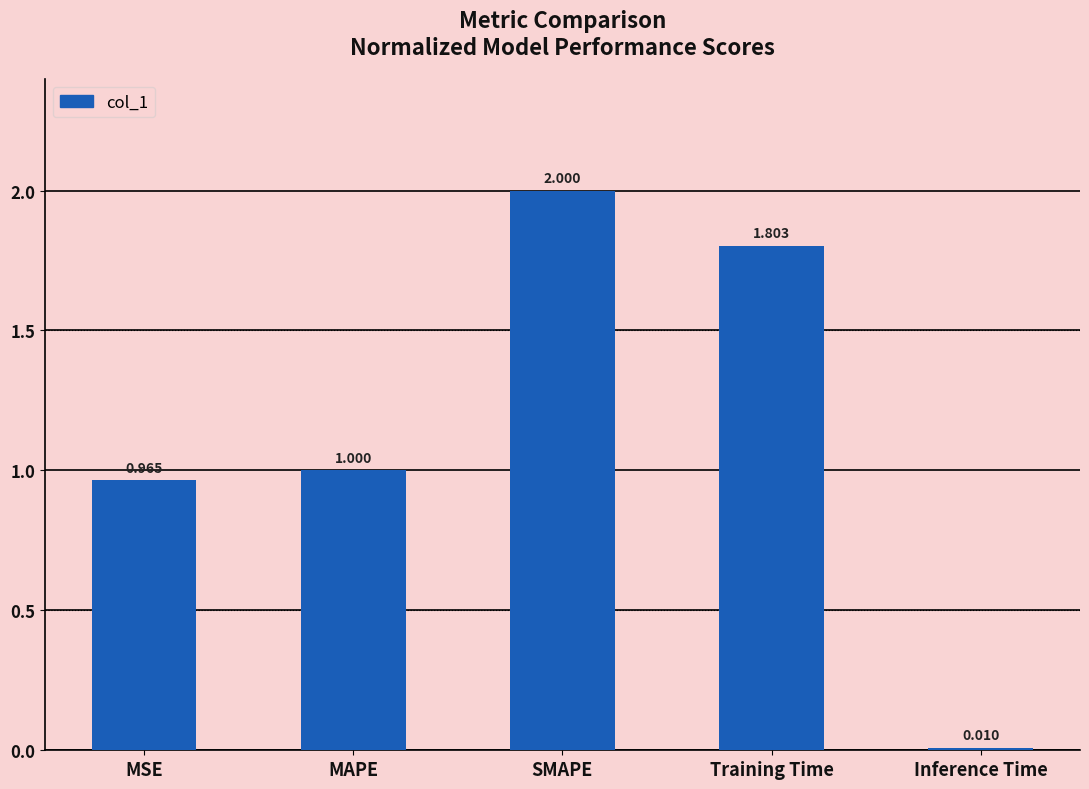

What is the sum of all values?

5.8